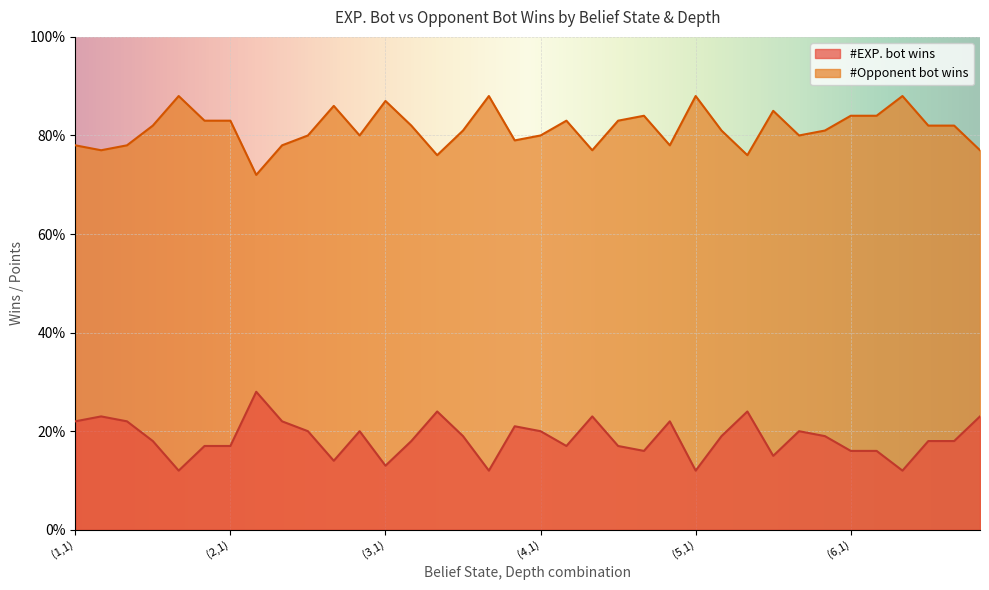

Reading right to left, what are all the values shown in this chart?

#EXP. bot wins: 23	18	18	12	16	16	19	20	15	24	19	12	22	16	17	23	17	20	21	12	19	24	18	13	20	14	20	22	28	17	17	12	18	22	23	22
#Opponent bot wins: 77	82	82	88	84	84	81	80	85	76	81	88	78	84	83	77	83	80	79	88	81	76	82	87	80	86	80	78	72	83	83	88	82	78	77	78